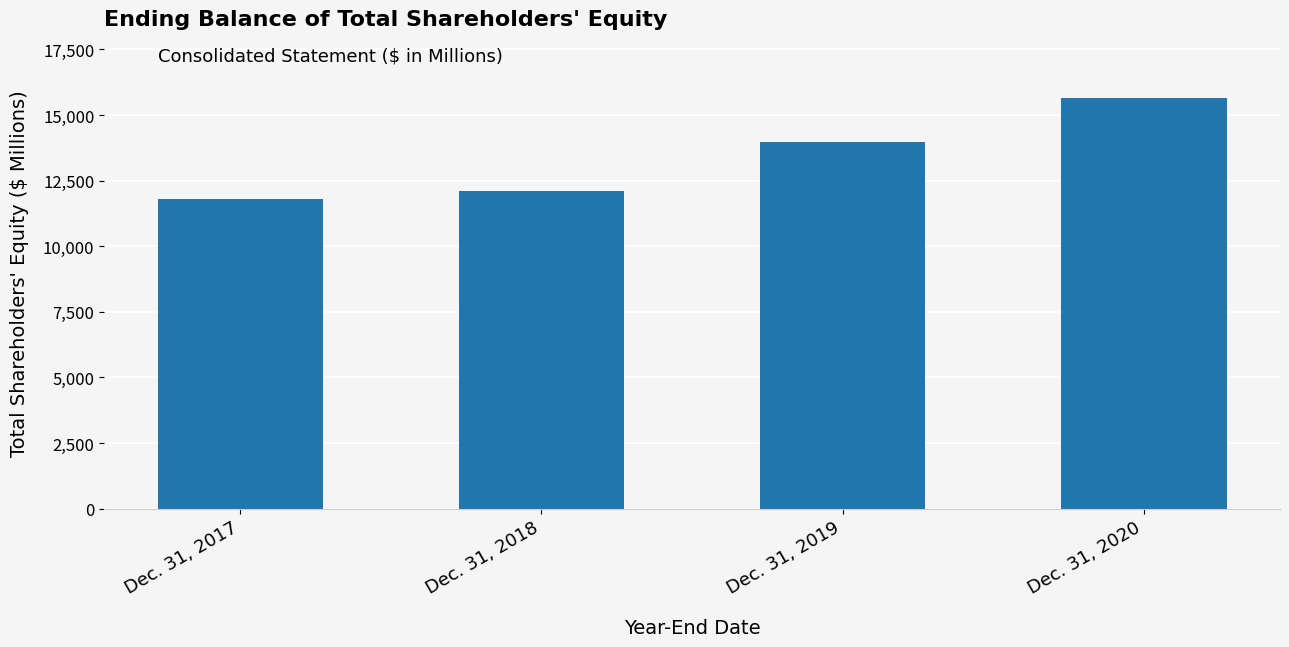

Reading left to right, what are all the values shown in this chart?

11801	12110	13978	15661